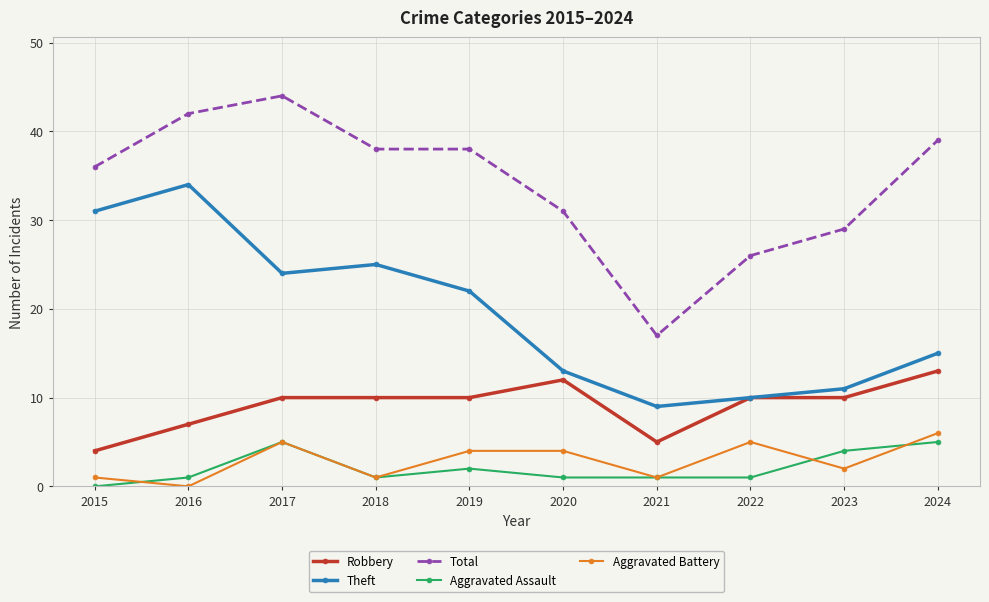

What is the difference between the second highest and second lowest values in the Aggravated Battery series?

4